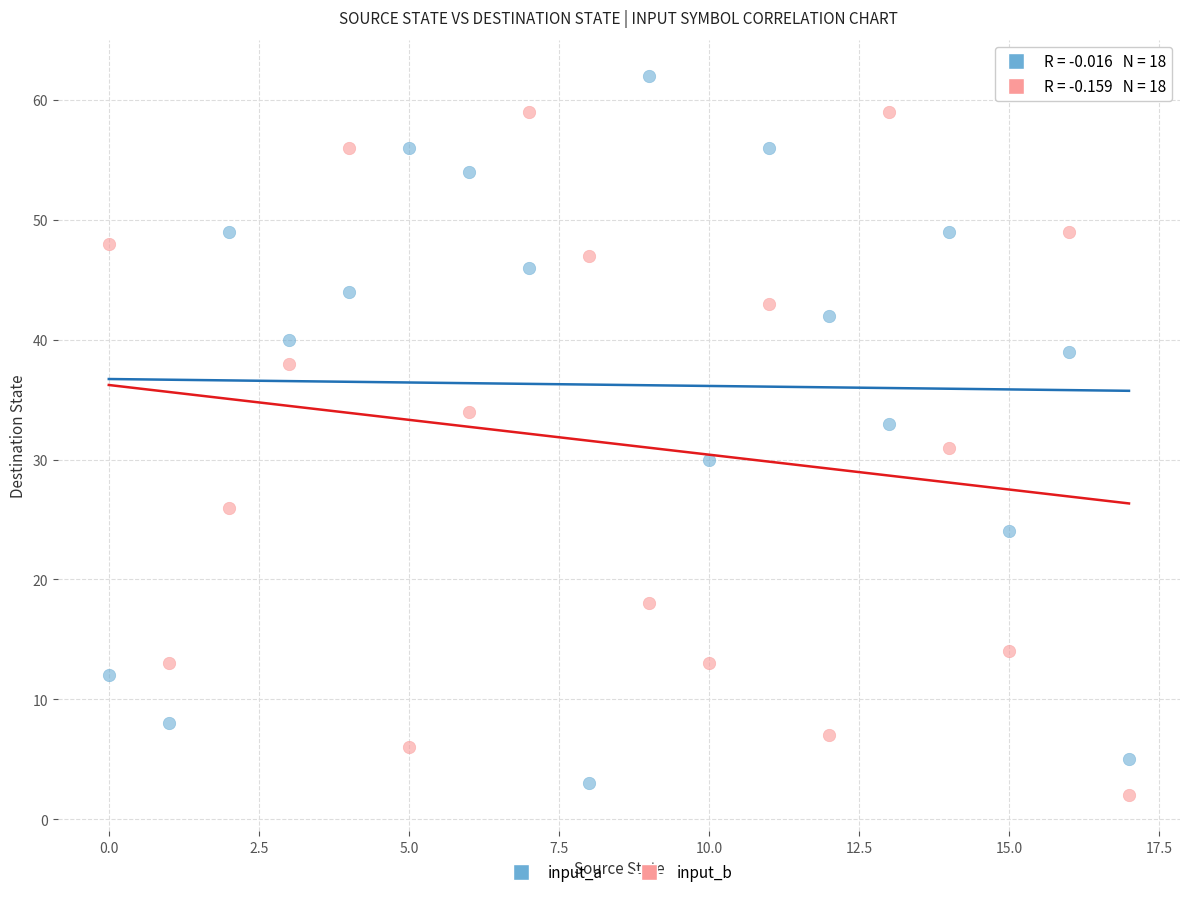

Which series contains the highest Y value?

input_a